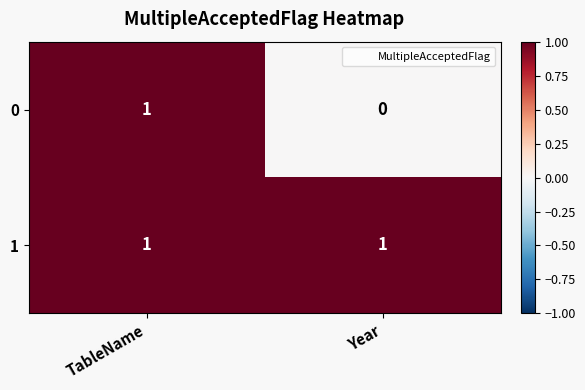

Which series has the widest spread of values?

0